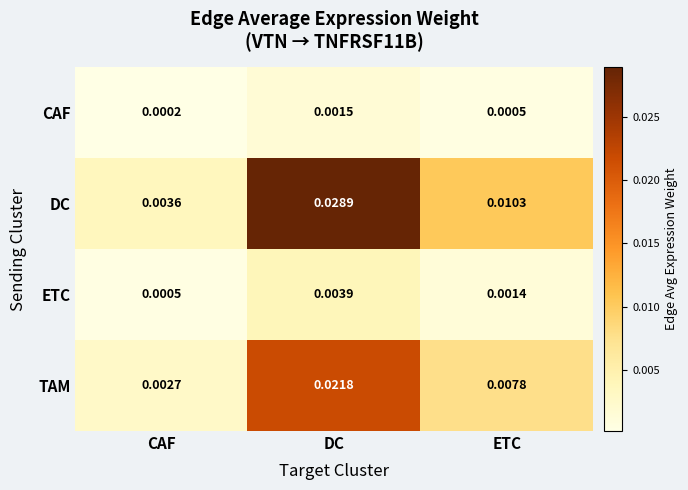

Rank the series at ETC from highest to lowest value.

DC, TAM, ETC, CAF